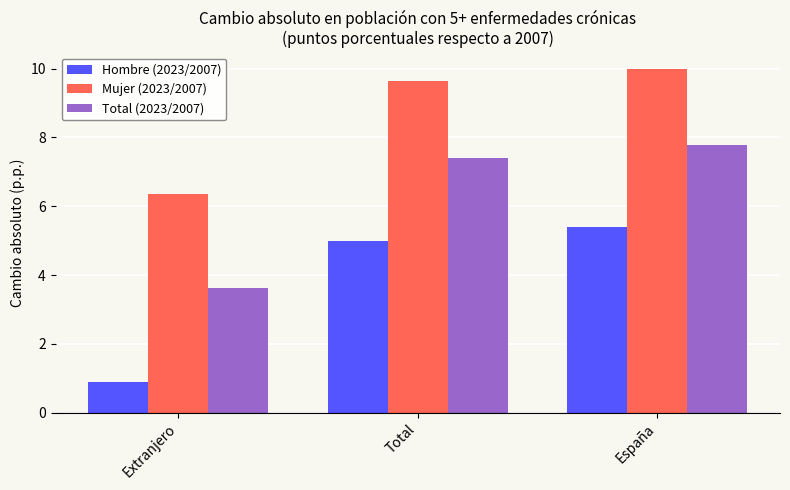

Read the Mujer (2023/2007) value at Extranjero.

6.4